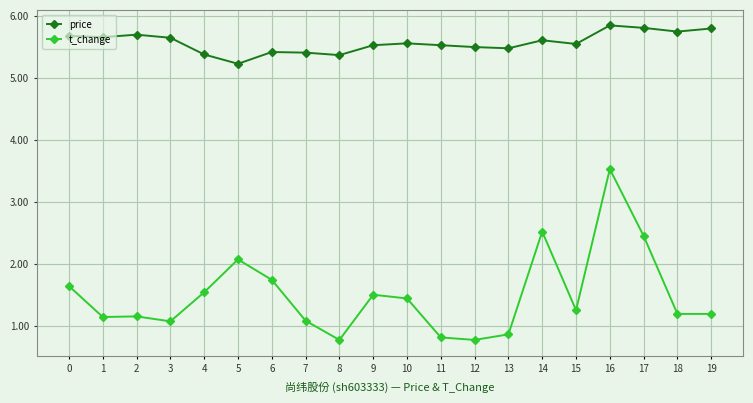

At how many categories does at least one series exceed 1?

20